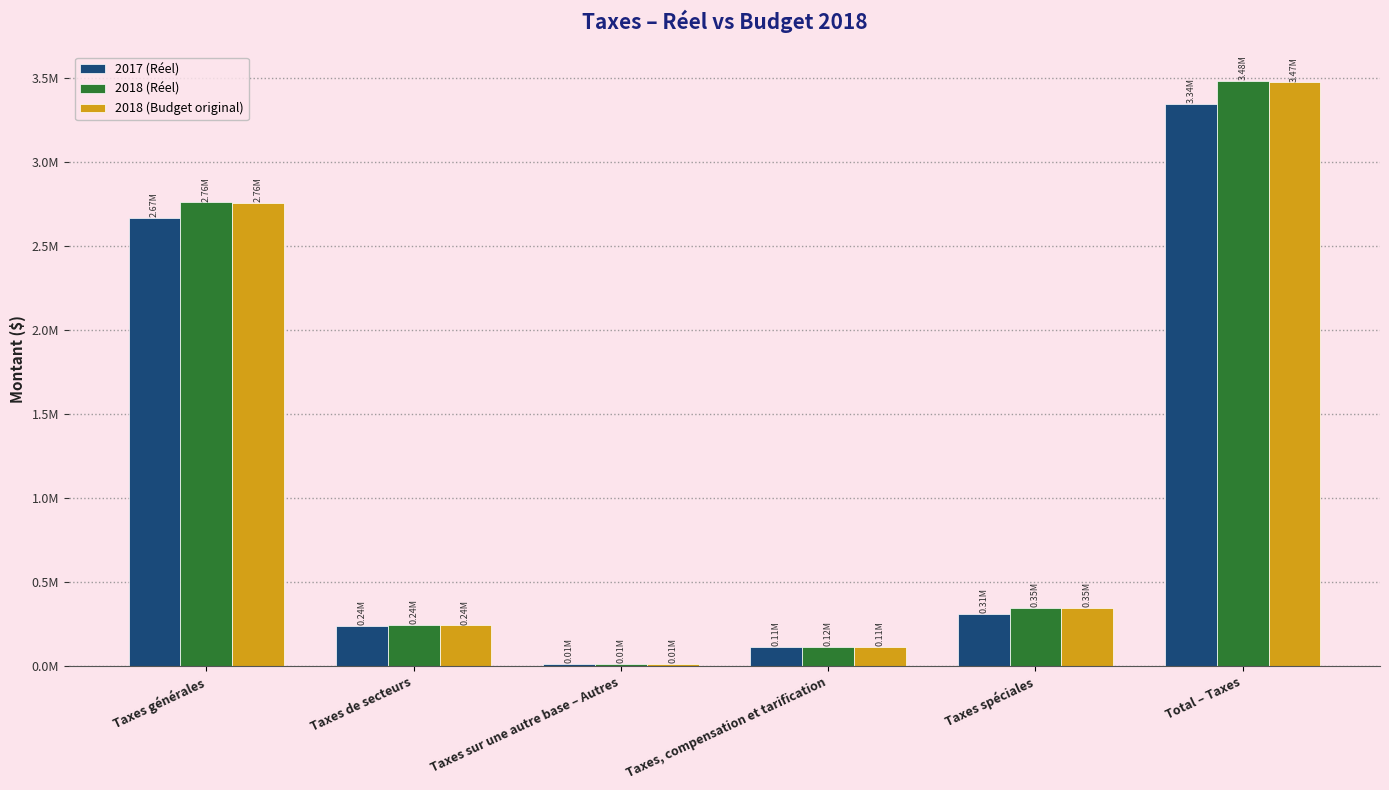

True or false: 2018 (Budget original) has a value of 320039.3 at Taxes de secteurs.

False